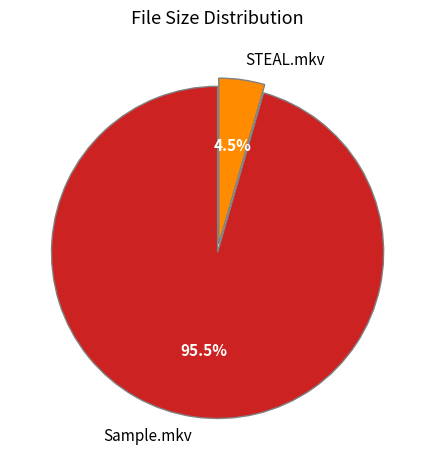

To the nearest percent, what is the combined percentage of STEAL.mkv and Sample.mkv?

100%